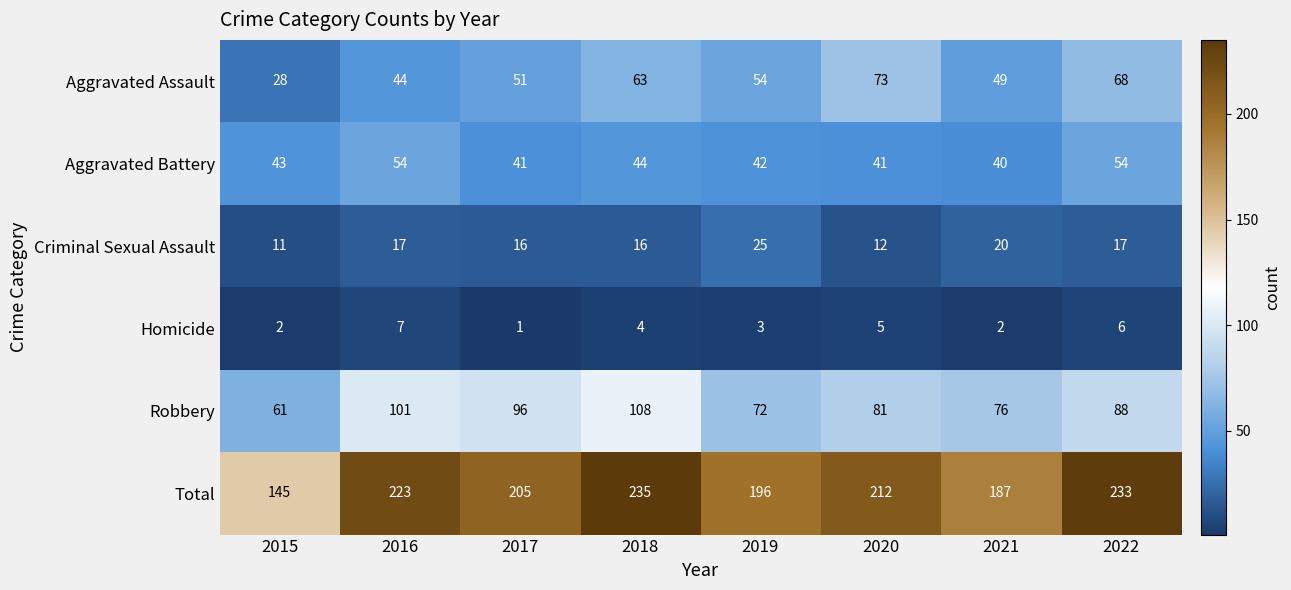

What is the approximate value of Robbery at 2019?

72